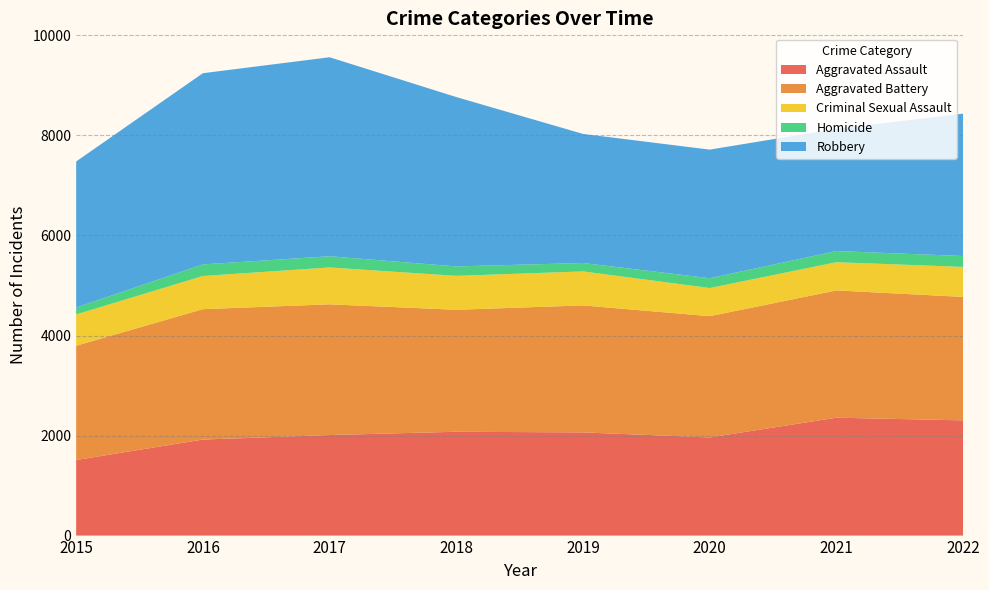

Reading left to right, extract all data points from this chart.

Aggravated Assault: 2015=1511	2016=1920	2017=2010	2018=2076	2019=2063	2020=1963	2021=2357	2022=2304
Aggravated Battery: 2015=2285	2016=2607	2017=2614	2018=2439	2019=2539	2020=2424	2021=2545	2022=2468
Criminal Sexual Assault: 2015=626	2016=663	2017=737	2018=678	2019=680	2020=563	2021=564	2022=600
Homicide: 2015=138	2016=232	2017=224	2018=189	2019=168	2020=196	2021=223	2022=218
Robbery: 2015=2920	2016=3823	2017=3979	2018=3386	2019=2581	2020=2571	2021=2445	2022=2846